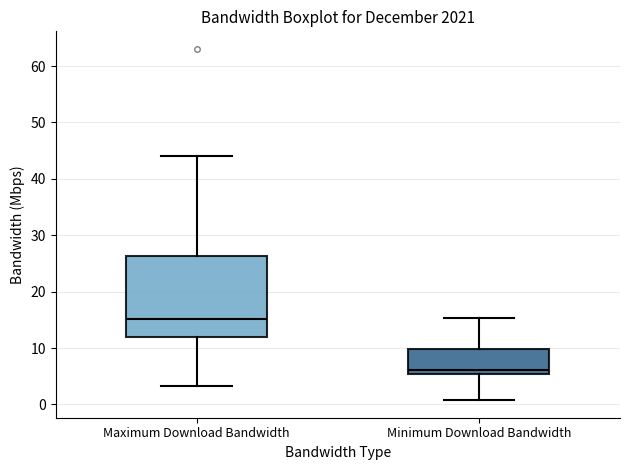

Reading left to right, transcribe this box plot: for each box, give where its median line is, the range the box spans, and where its two whiskers end, as read against the y-axis. The values are not printed on the chart, so give them approximately, as read against the axis.

Maximum Download Bandwidth: median 15, box 12 to 26, whiskers 3 to 44
Minimum Download Bandwidth: median 6, box 5 to 10, whiskers 1 to 15